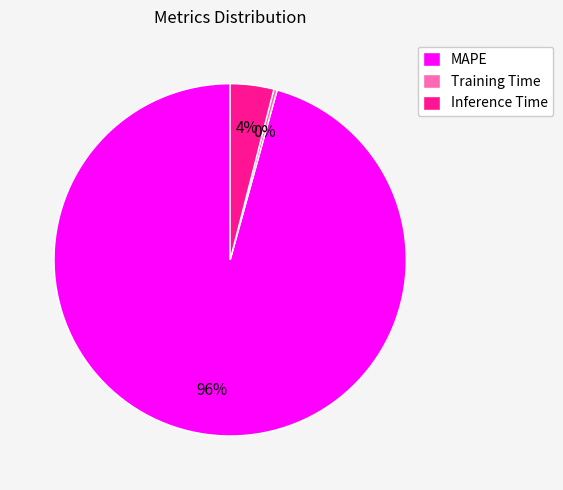

Between MAPE and Inference Time, which is larger?

MAPE